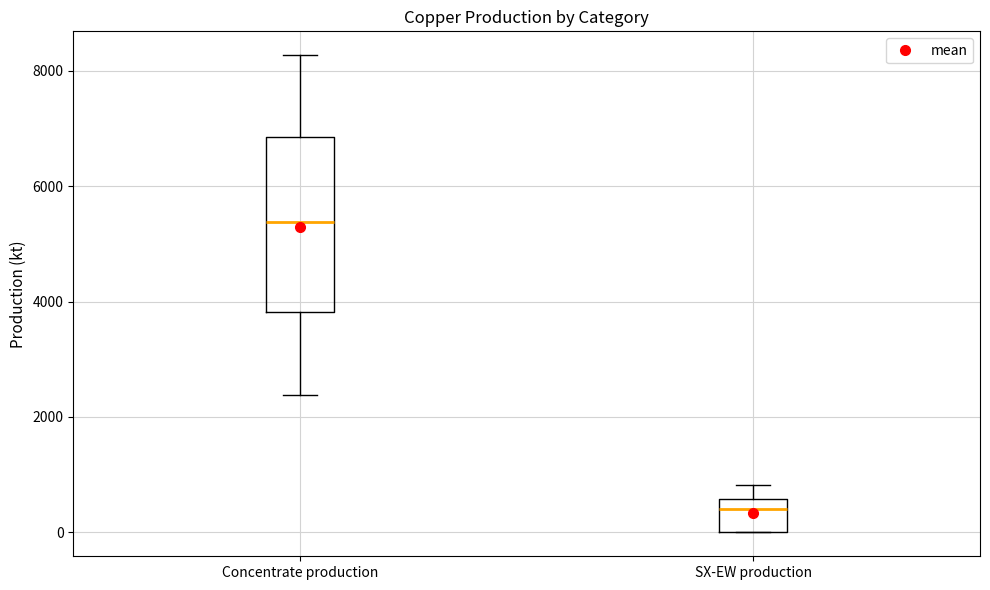

Where is the upper edge of the box for Concentrate production on the y-axis? The values are not printed on the chart, so give them approximately, as read against the axis.

6800